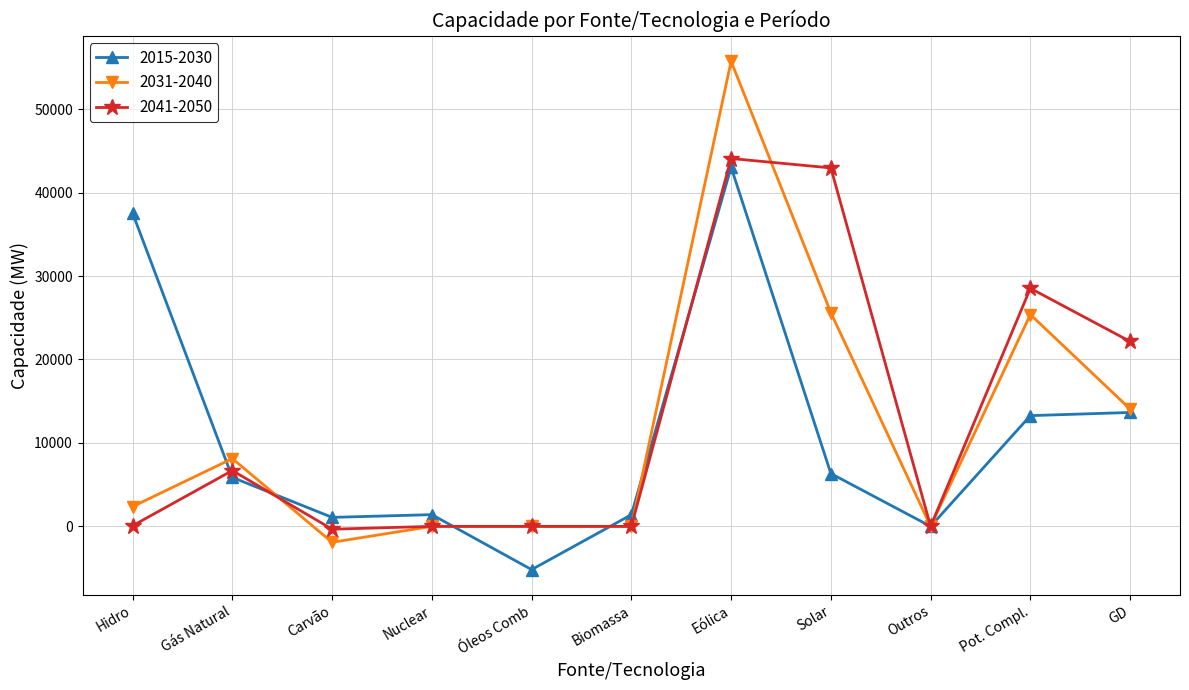

Where is 2041-2050 nearest to the value 21873?

GD